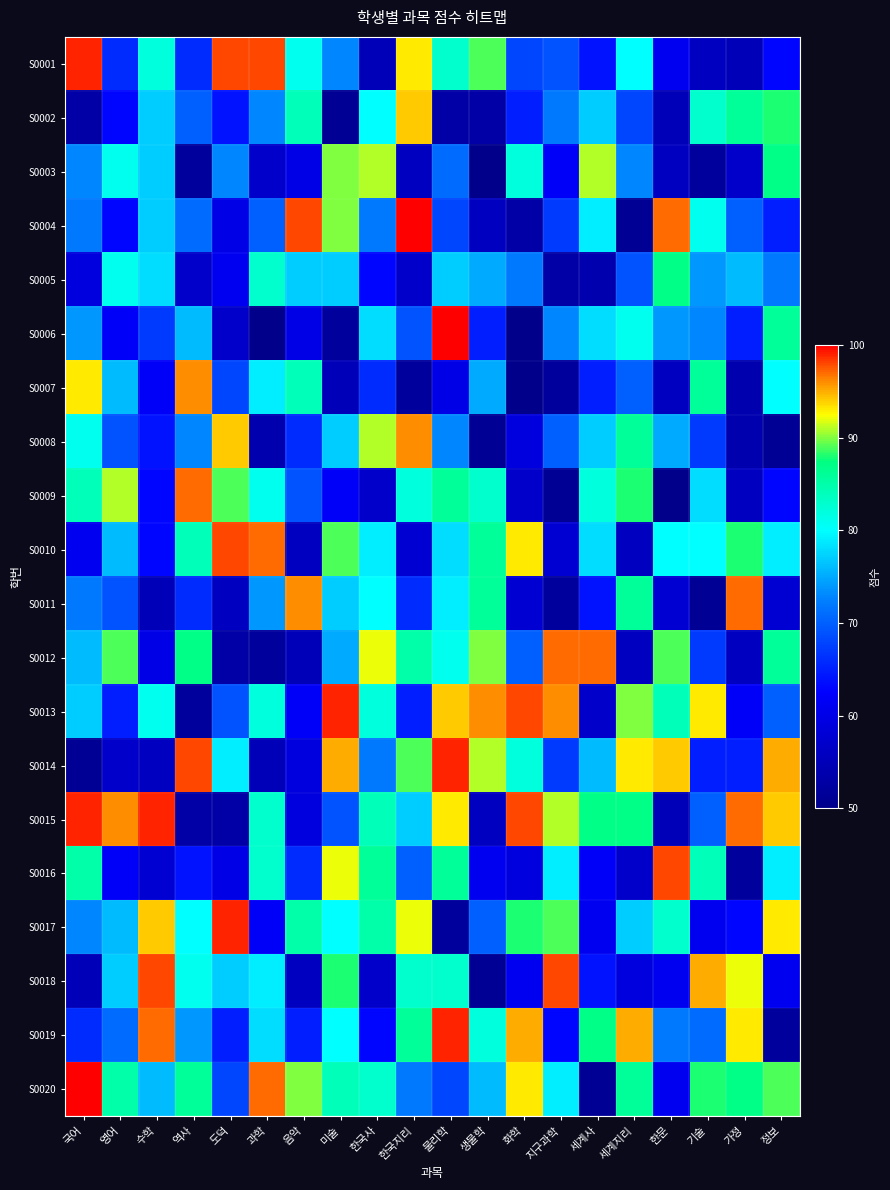

At how many categories does at least one series exceed 92?

19